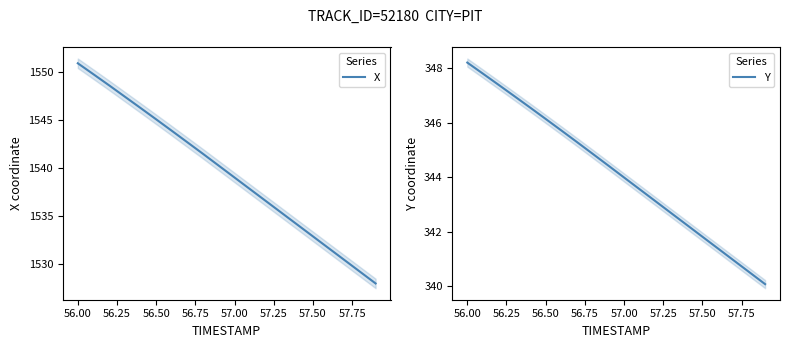

True or false: X and Y intersect in this chart.

False